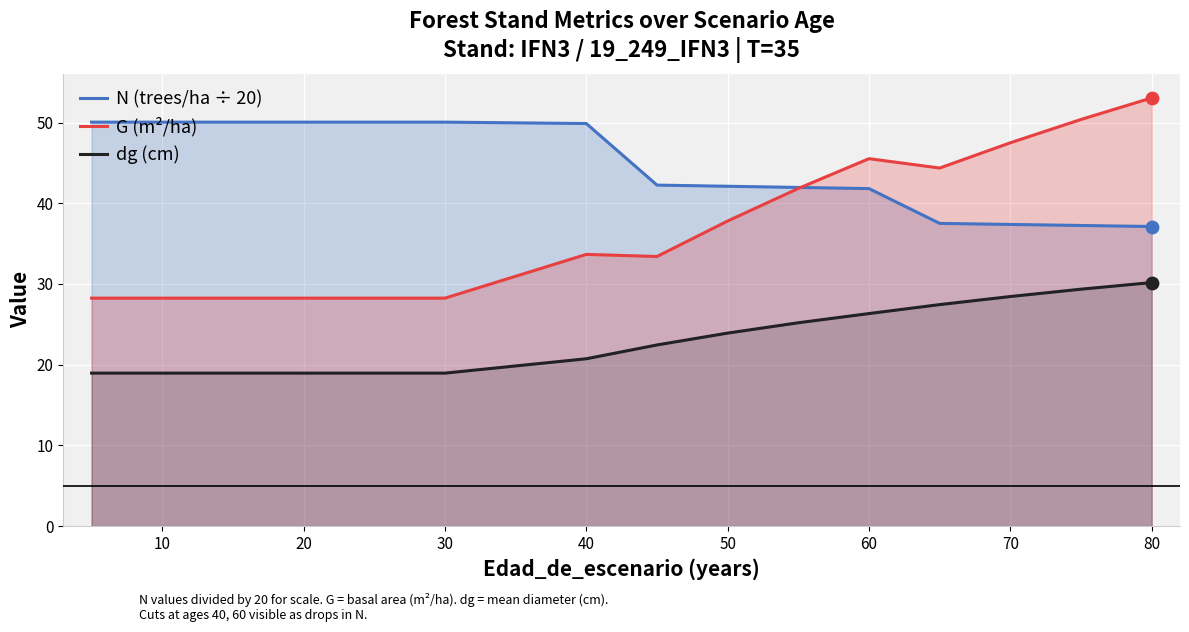

Which series has the largest total across all categories?

N (trees/ha ÷ 20)